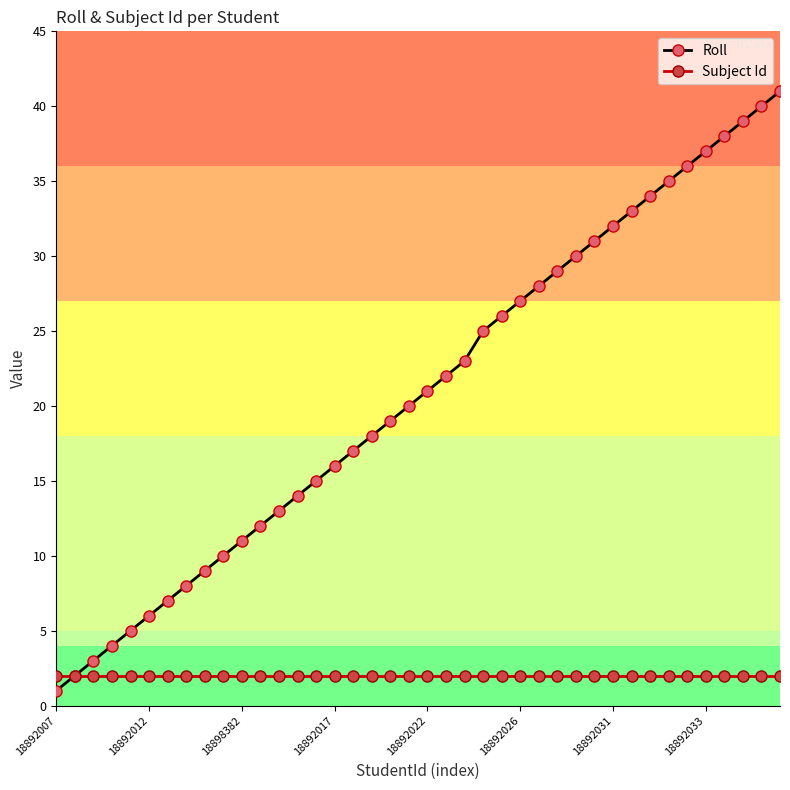

What is the average value of the Roll series?

21